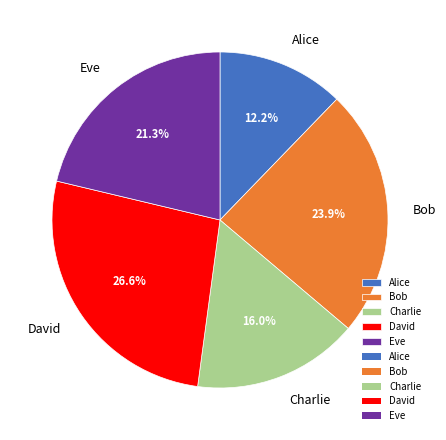

Combined, what portion of the pie is Bob and Charlie?

39.9%